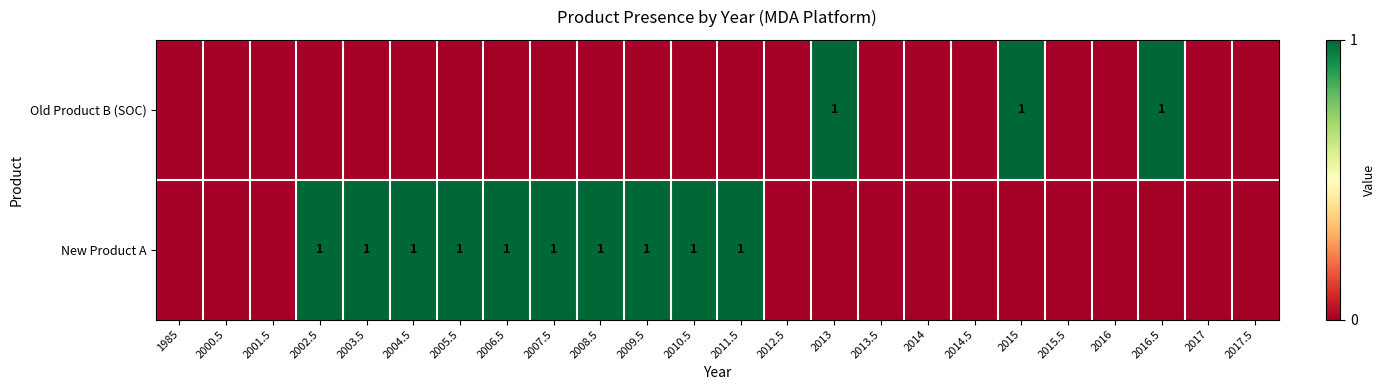

The value of New Product A at 2002.5 is 2. True or false?

False